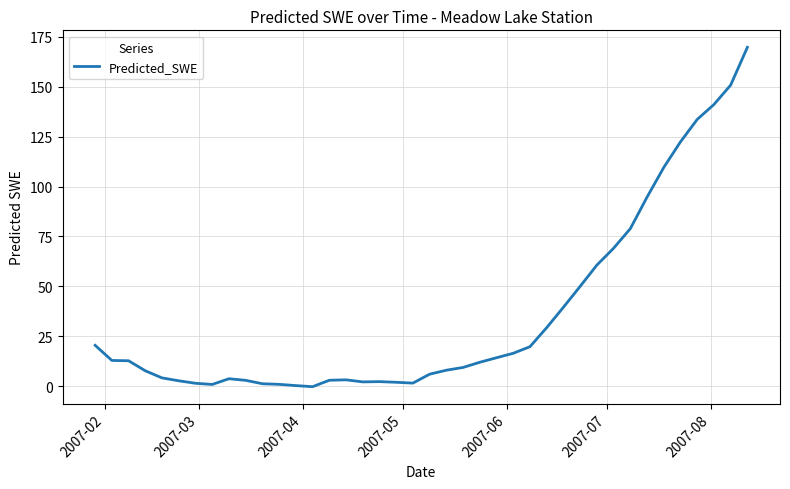

What is the greatest value displayed?

169.8